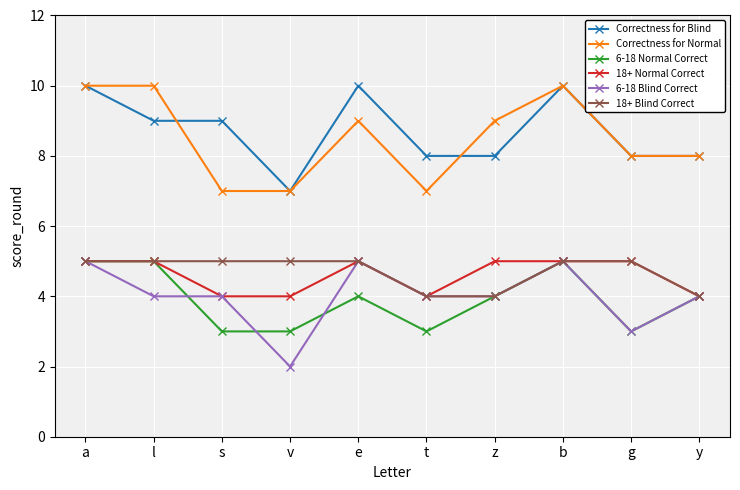

How many lines are shown in the chart?

6